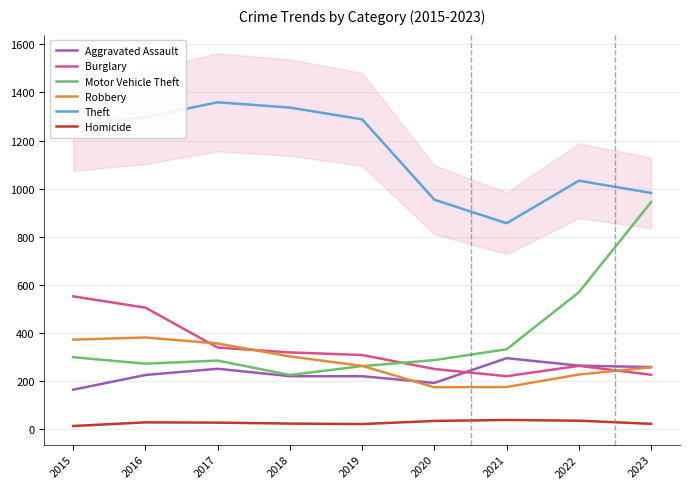

Does the chart have visible grid lines?

Yes